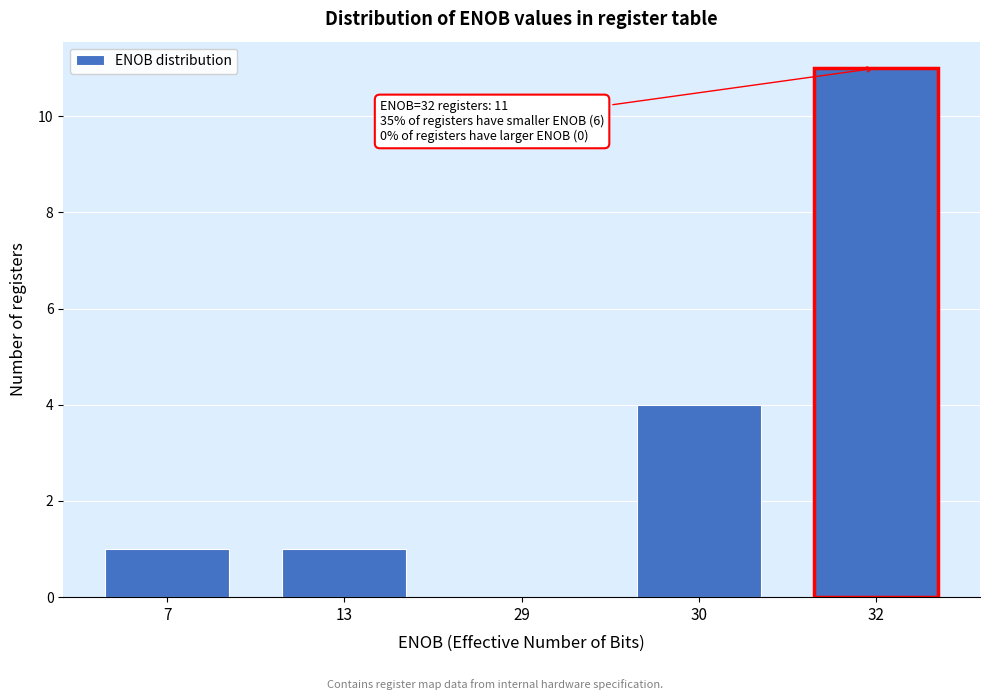

Reading left to right, what are all the values shown in this chart?

7=1	13=1	29=0	30=4	32=11